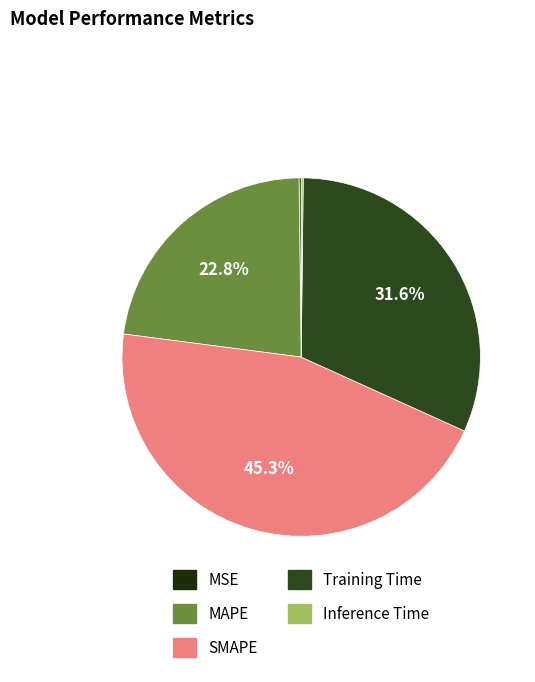

Count the number of slices in the pie.

5